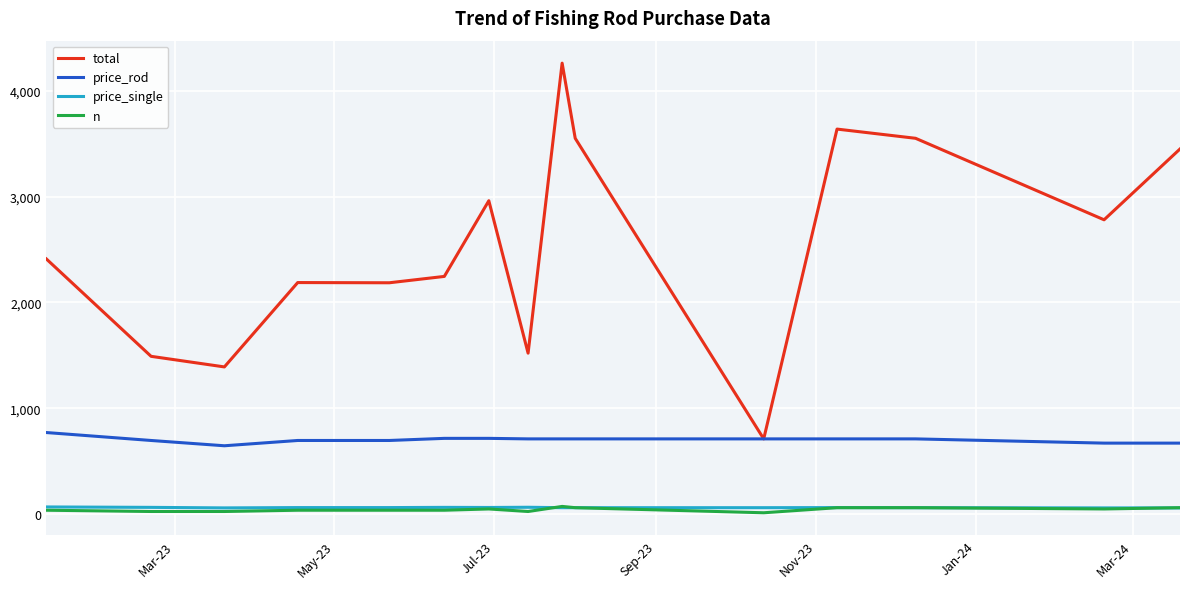

In total, how many points are higher than both neighbors (excluding endpoints)?

4